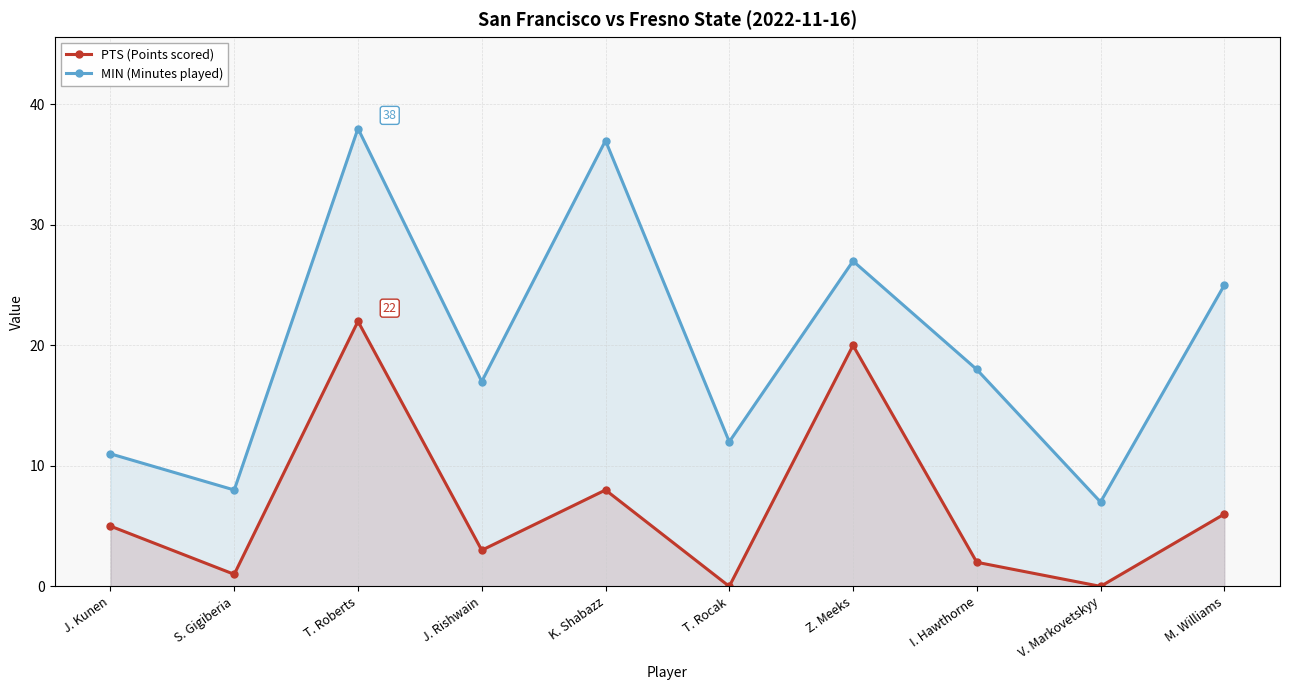

True or false: MIN (Minutes played) has a value of 5 at T. Rocak.

False